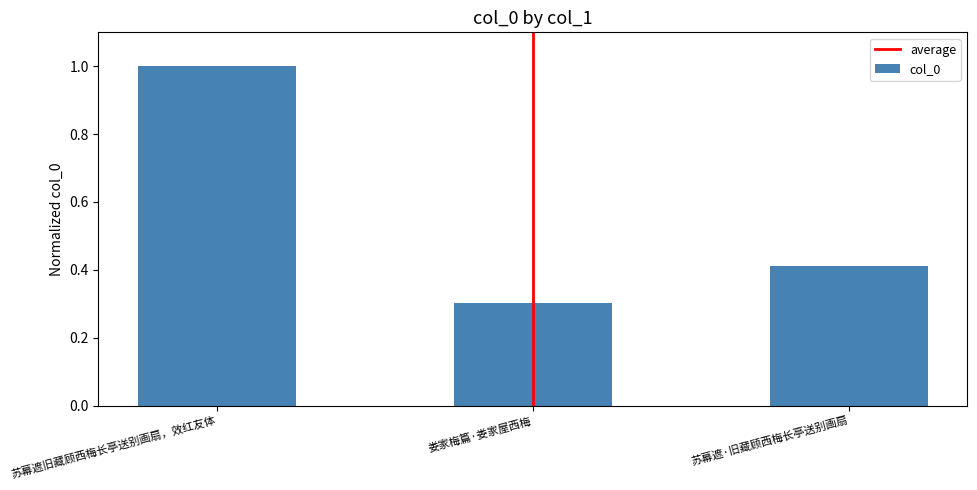

What is the change in value from 苏幕遮旧藏顾西梅长亭送别画扇，效红友体 to 娄家梅篇·娄家屋西梅?

-0.7